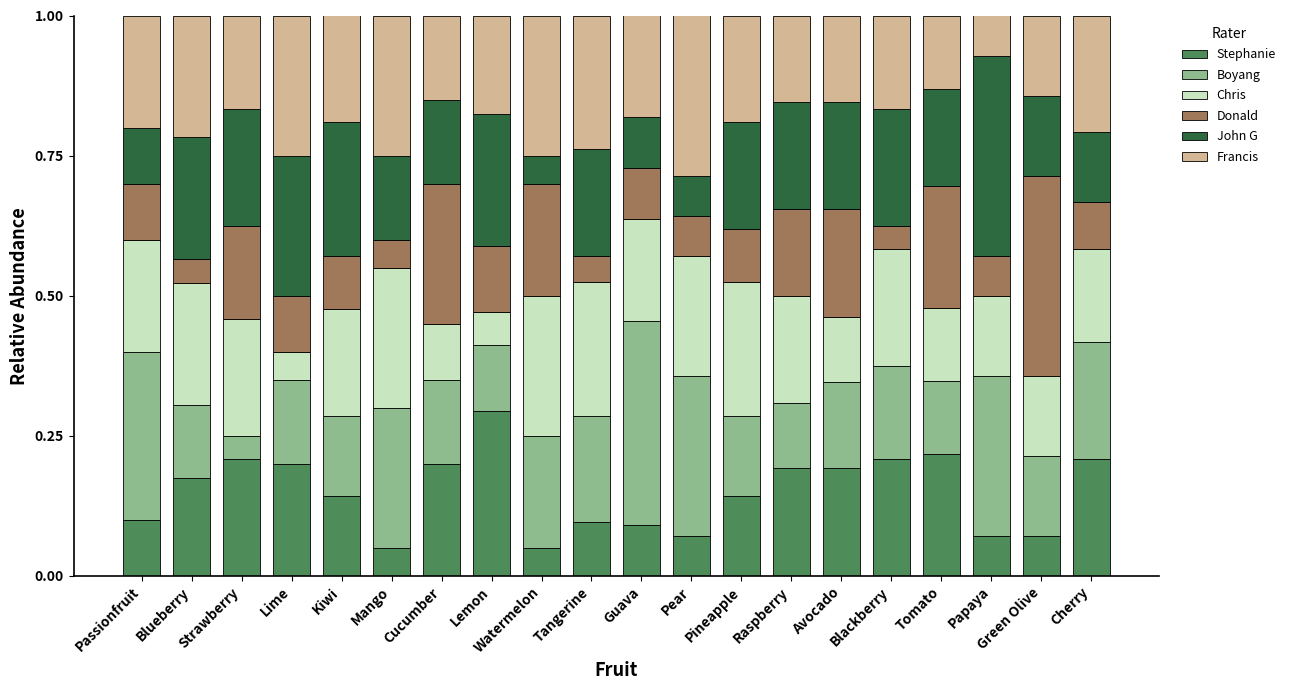

Count the Stephanie values in the range 0 to 1.

20